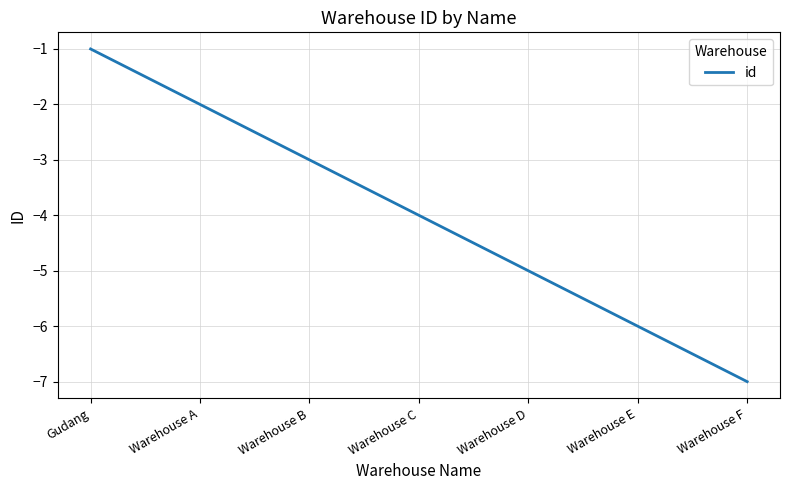

Which has a higher value, Warehouse F or Warehouse D?

Warehouse D